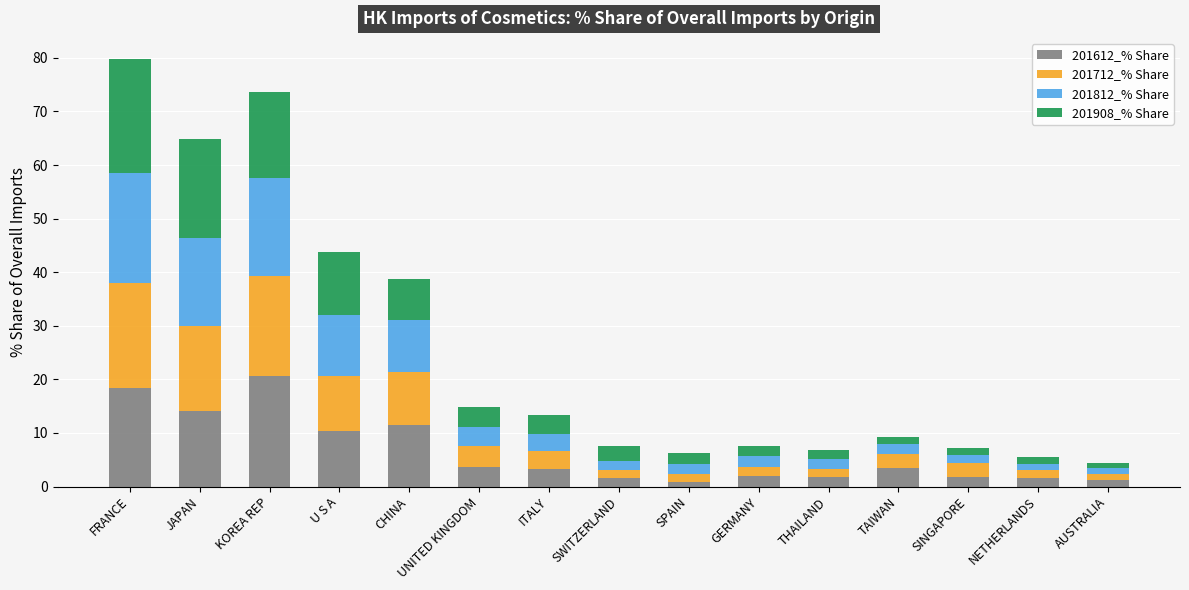

What is the sum of all 201612_% Share values?

96.0